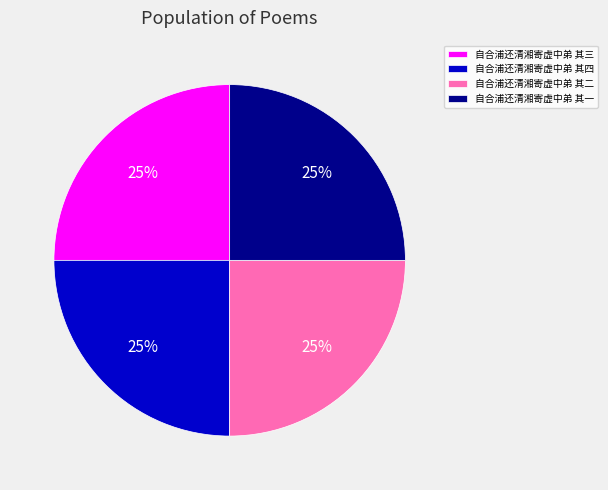

True or false: 自合浦还清湘寄虚中弟 其四 accounts for 25% of the total.

True